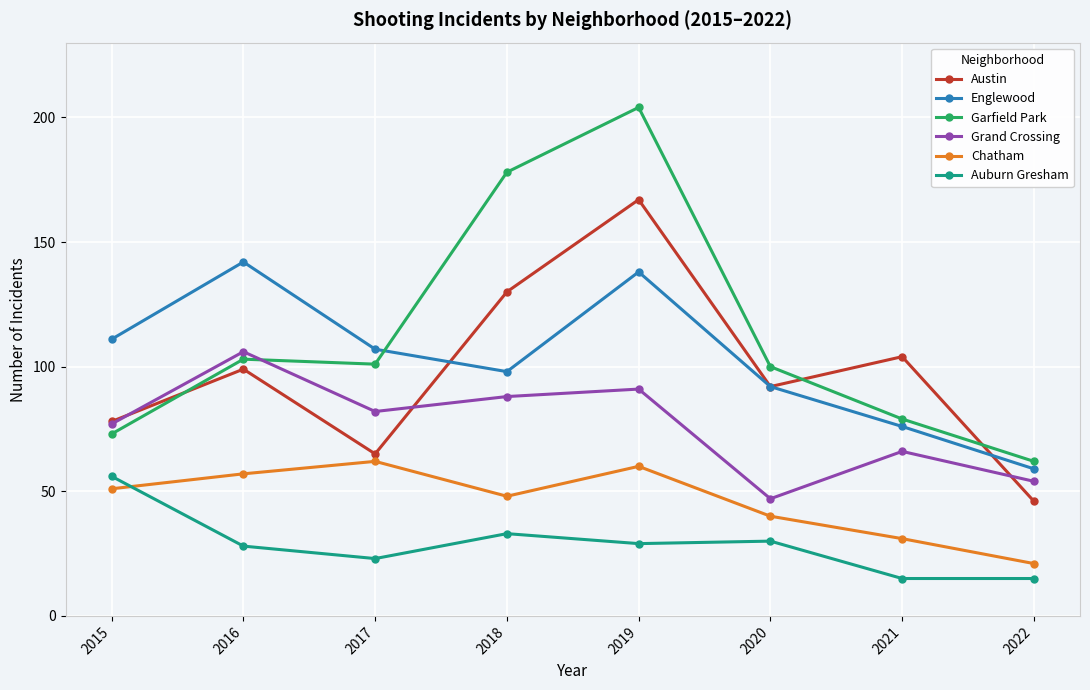

What is the average value of the Englewood series?

103